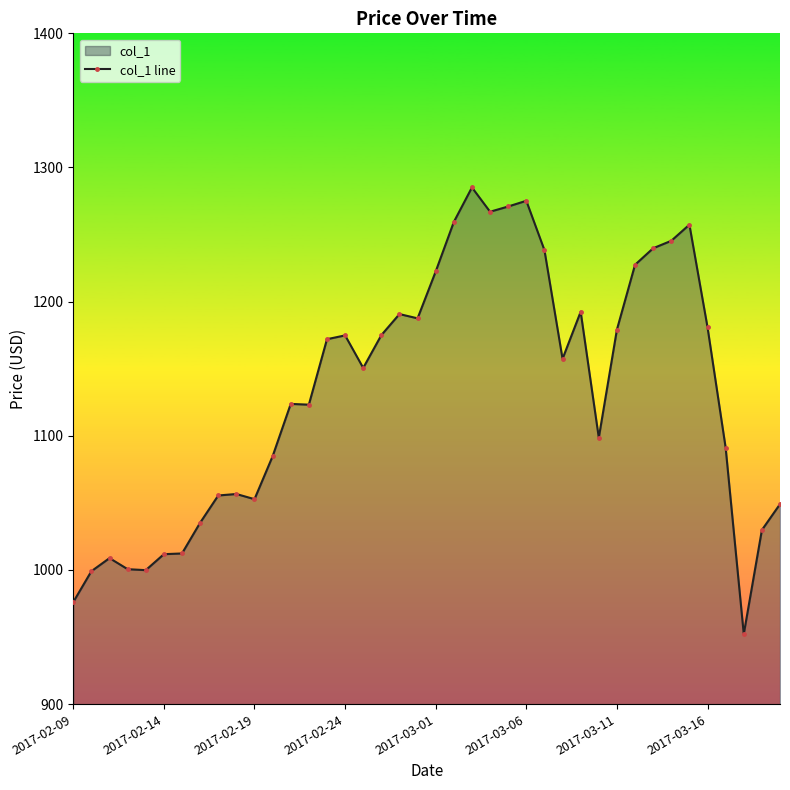

What is the maximum value shown in the chart?

1285.1